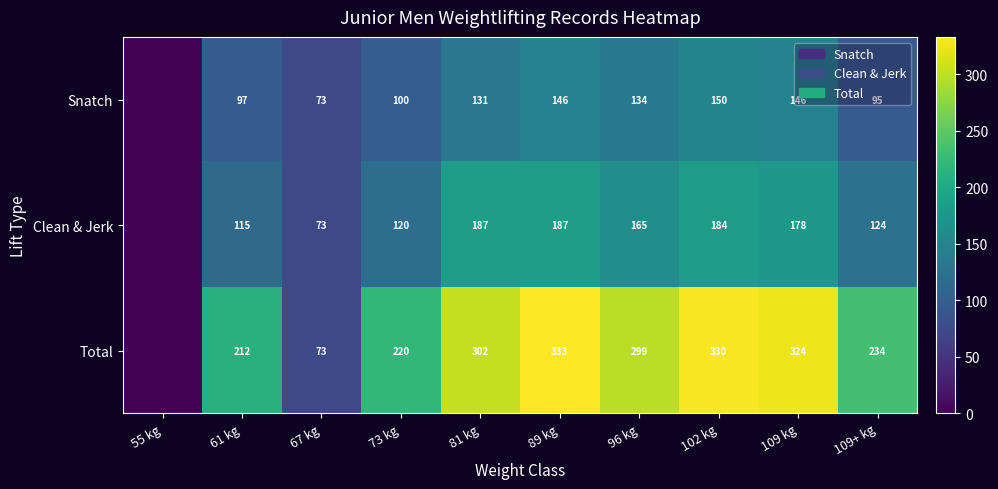

The value of Snatch at 102 kg is 150. True or false?

True